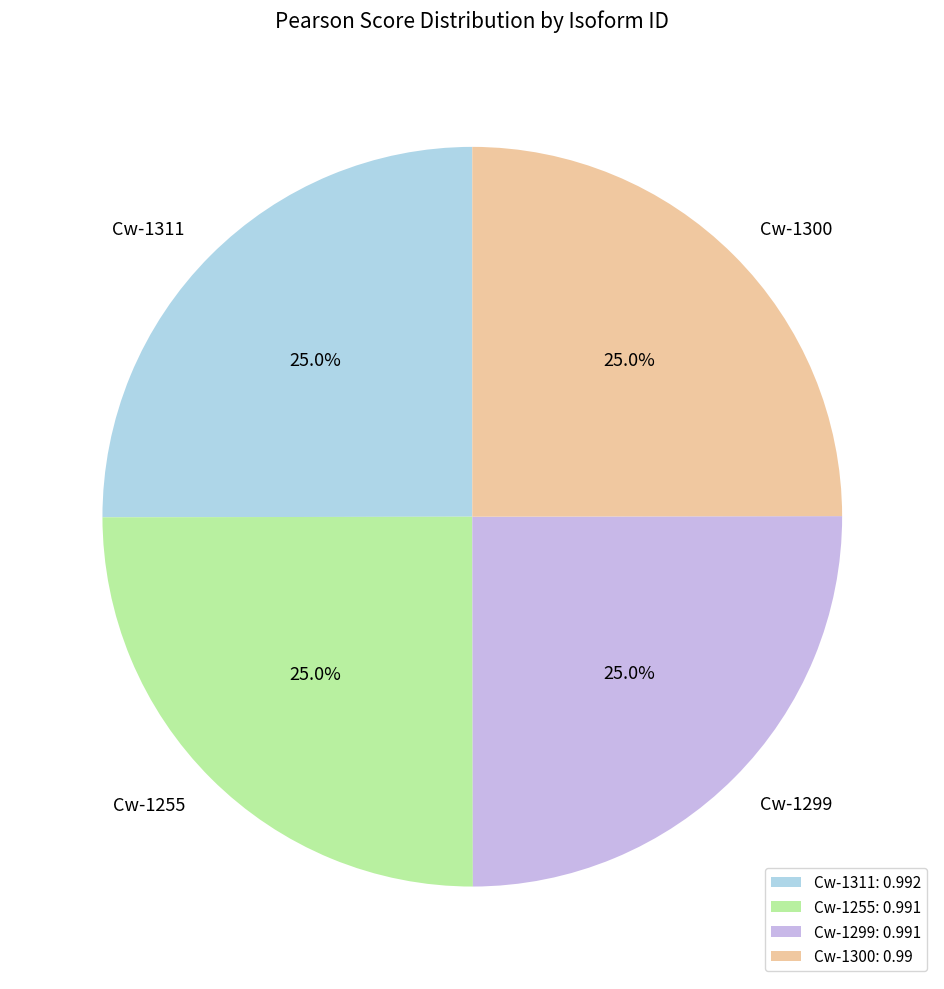

What percentage do Cw-1299 and Cw-1300 together represent?

50.0%